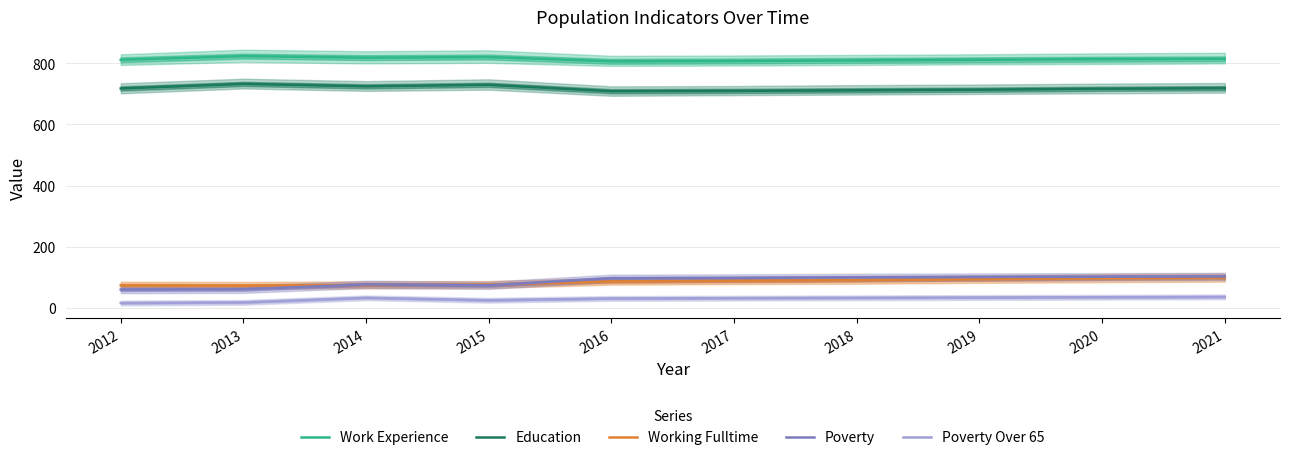

At which label does Work Experience first exceed 814?

2013